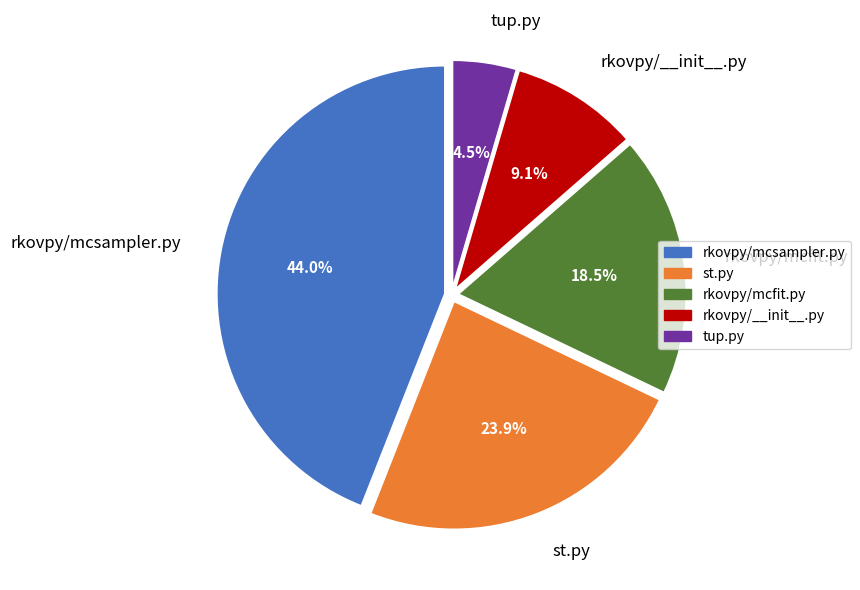

Is there any slice that represents more than half of the pie?

No